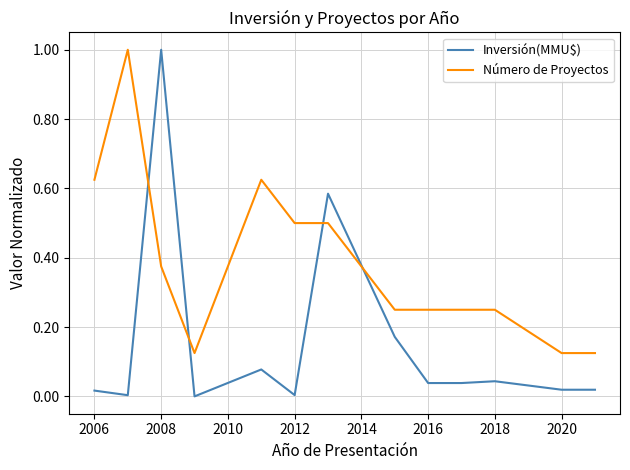

What is the greatest value displayed?

1.0